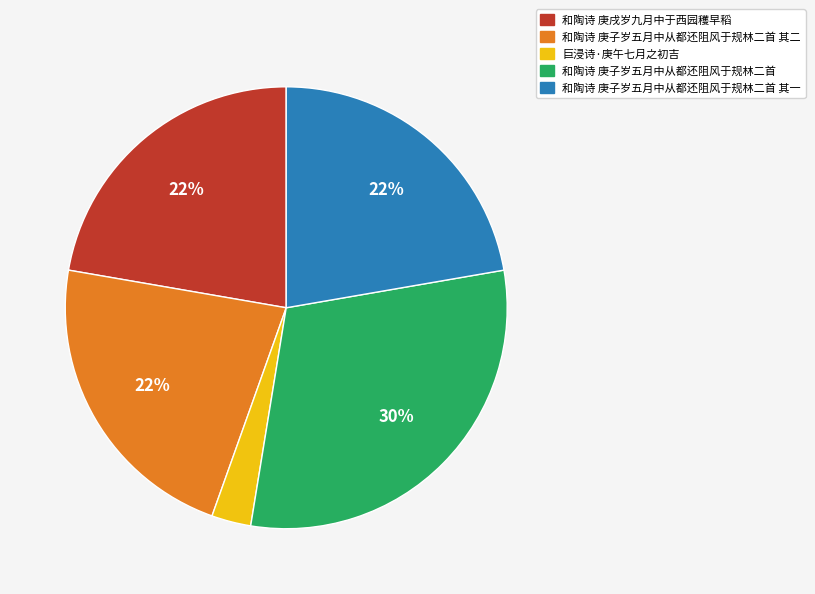

To the nearest percent, what is the difference between the largest and smallest slice percentages?

27%